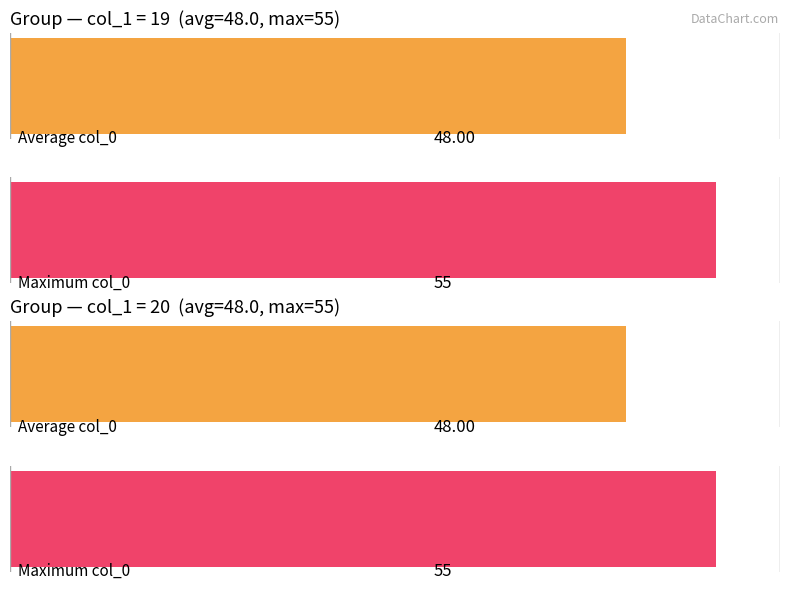

Count the number of data series in this chart.

2